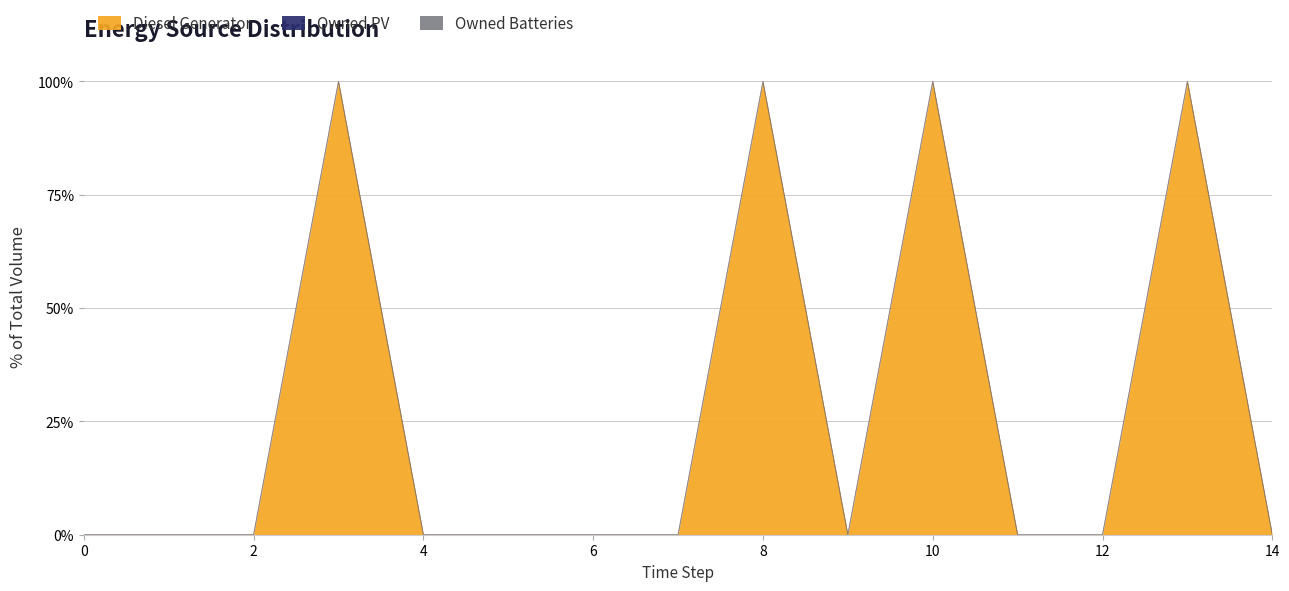

Between 8 and 7, which is larger?

8